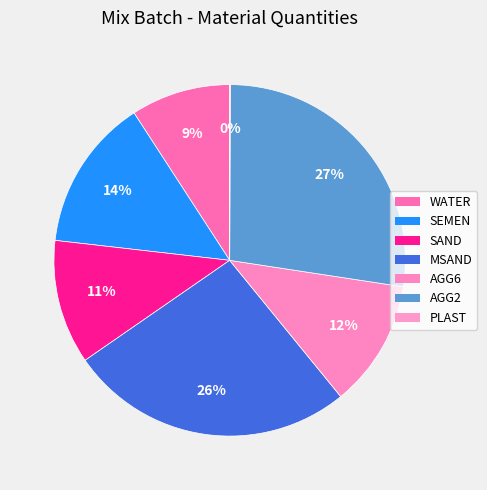

What is the change in value from SAND to PLAST?

-259.7